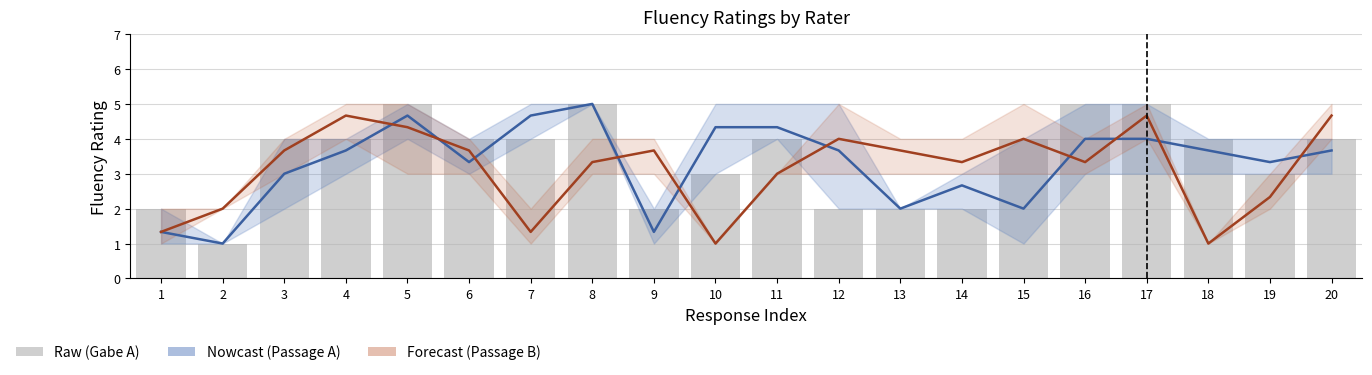

Where is Passage B mean nearest to the value 2?

2